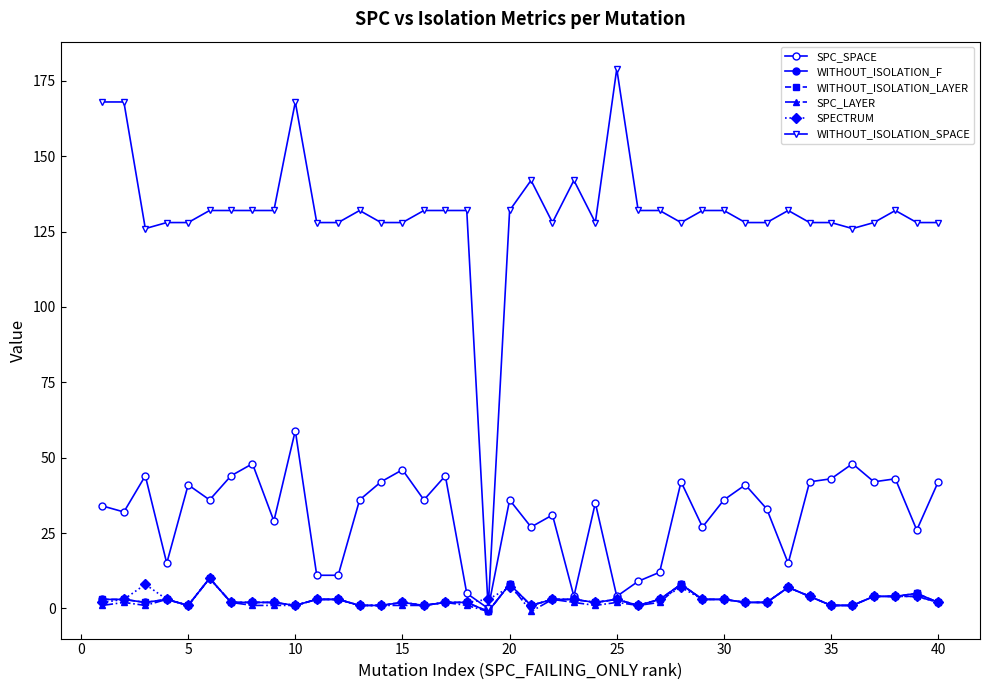

Reading left to right, what are all the values shown in this chart?

SPC_SPACE: 34	32	44	15	41	36	44	48	29	59	11	11	36	42	46	36	44	5	0	36	27	31	4	35	4	9	12	42	27	36	41	33	15	42	43	48	42	43	26	42
WITHOUT_ISOLATION_F: 3	3	2	3	1	10	2	2	2	1	3	3	1	1	2	1	2	2	-1	8	1	3	3	2	3	1	3	8	3	3	2	2	7	4	1	1	4	4	5	2
WITHOUT_ISOLATION_LAYER: 3	3	2	3	1	10	2	2	2	1	3	3	1	1	2	1	2	2	-1	8	1	3	3	2	3	1	3	8	3	3	2	2	7	4	1	1	4	4	5	2
SPC_LAYER: 1	2	1	3	1	10	2	1	1	1	3	3	1	1	1	1	2	1	-1	8	-1	3	2	1	2	1	2	8	3	3	2	2	7	4	1	1	4	4	4	2
SPECTRUM: 2	3	8	3	1	10	2	2	2	1	3	3	1	1	2	1	2	2	3	7	1	3	3	2	3	1	3	7	3	3	2	2	7	4	1	1	4	4	4	2
WITHOUT_ISOLATION_SPACE: 168	168	126	128	128	132	132	132	132	168	128	128	132	128	128	132	132	132	0	132	142	128	142	128	179	132	132	128	132	132	128	128	132	128	128	126	128	132	128	128